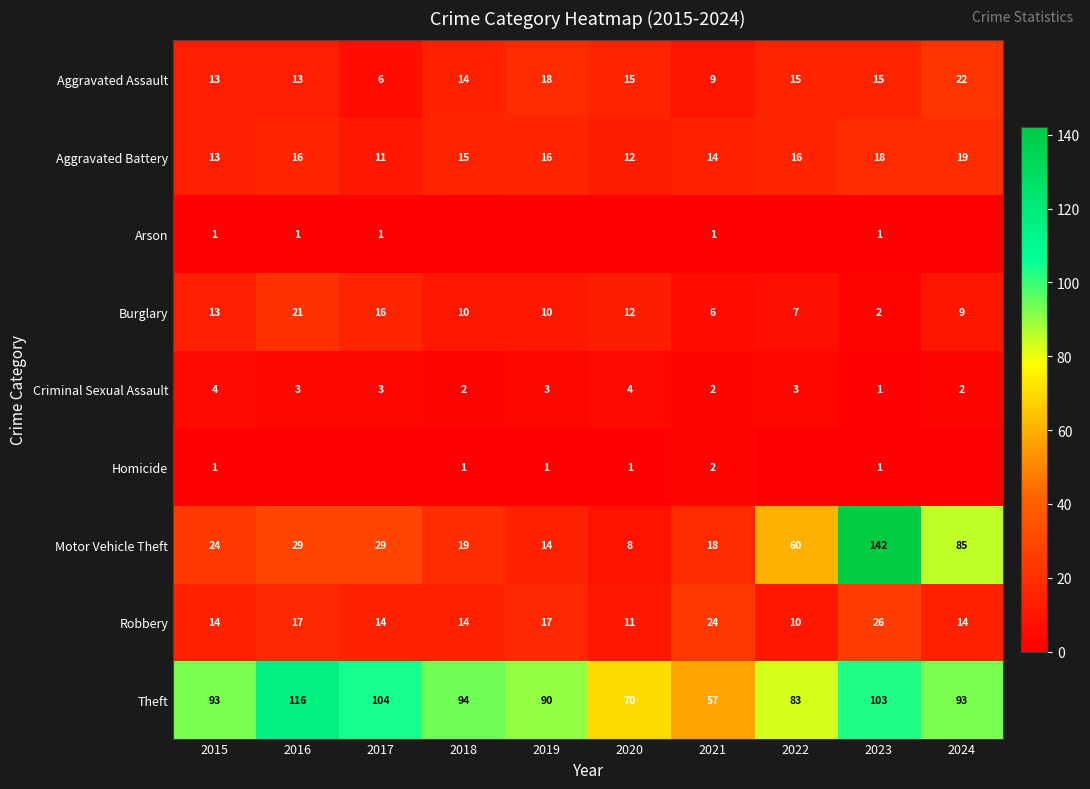

The Robbery series shows 10 at 2022. True or false?

True